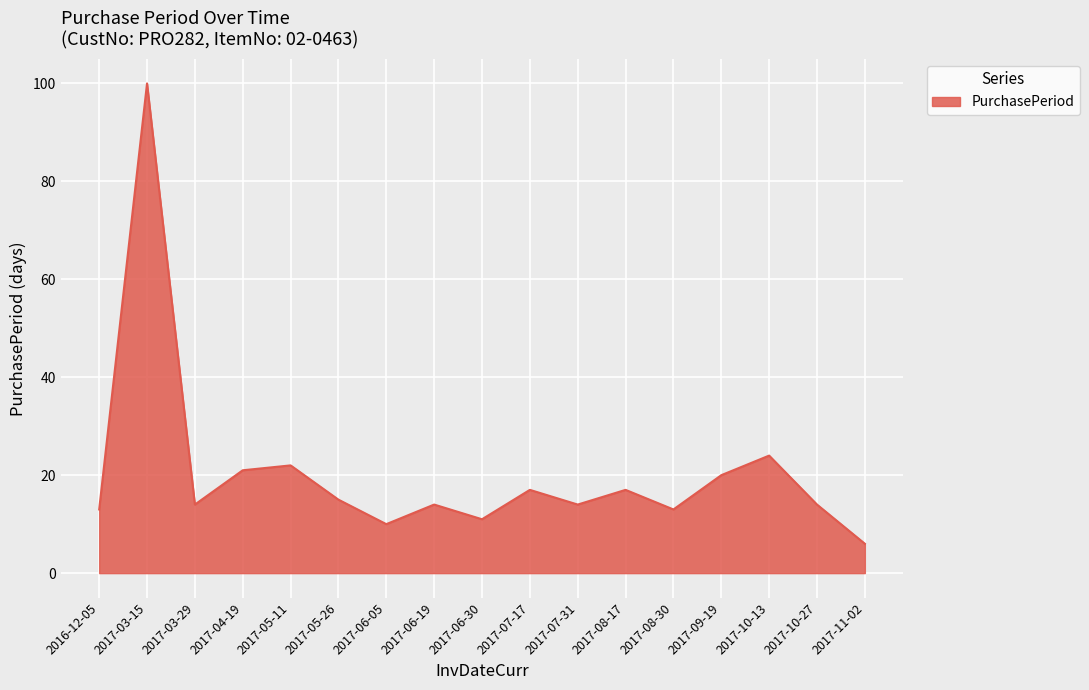

The value at 2017-08-17 is 17. True or false?

True